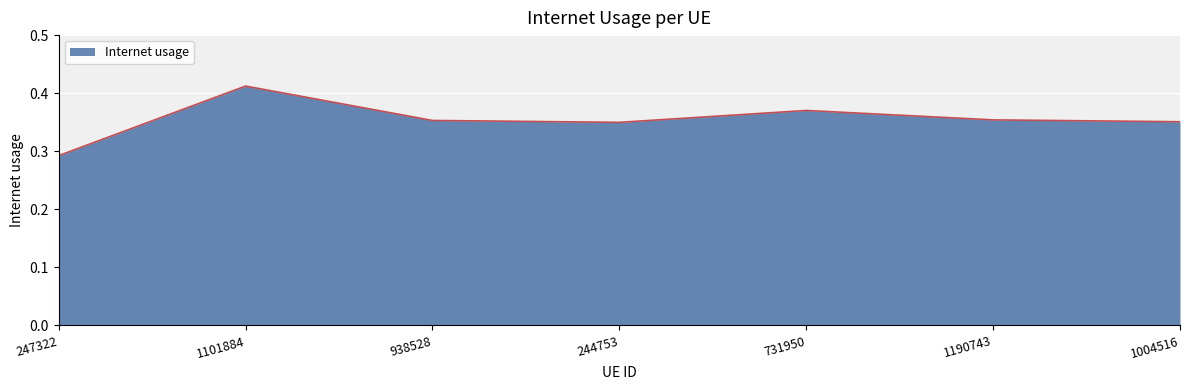

What position from the right is 731950?

3